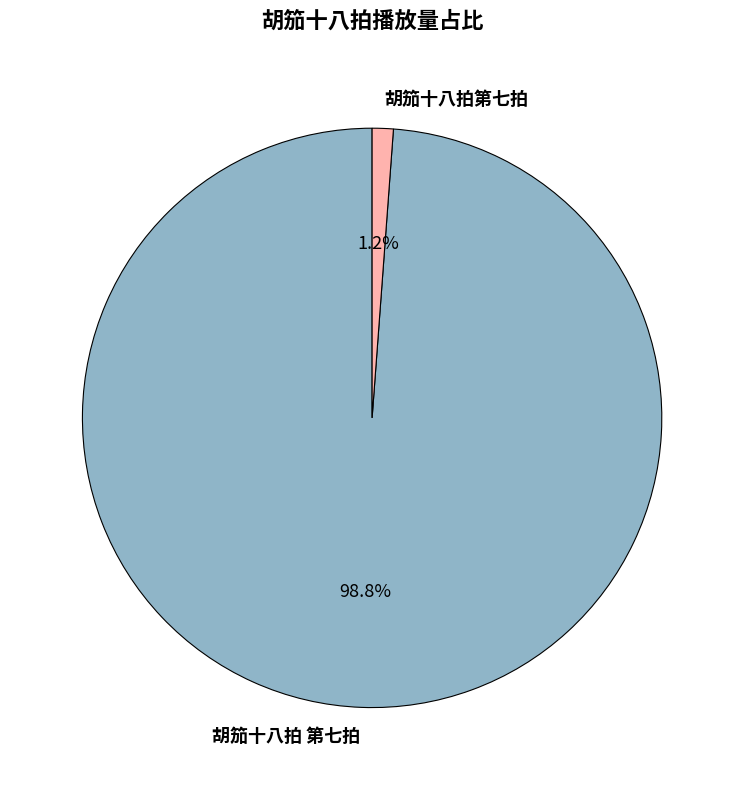

What percentage do 胡笳十八拍 第七拍 and 胡笳十八拍第七拍 together represent?

100.0%